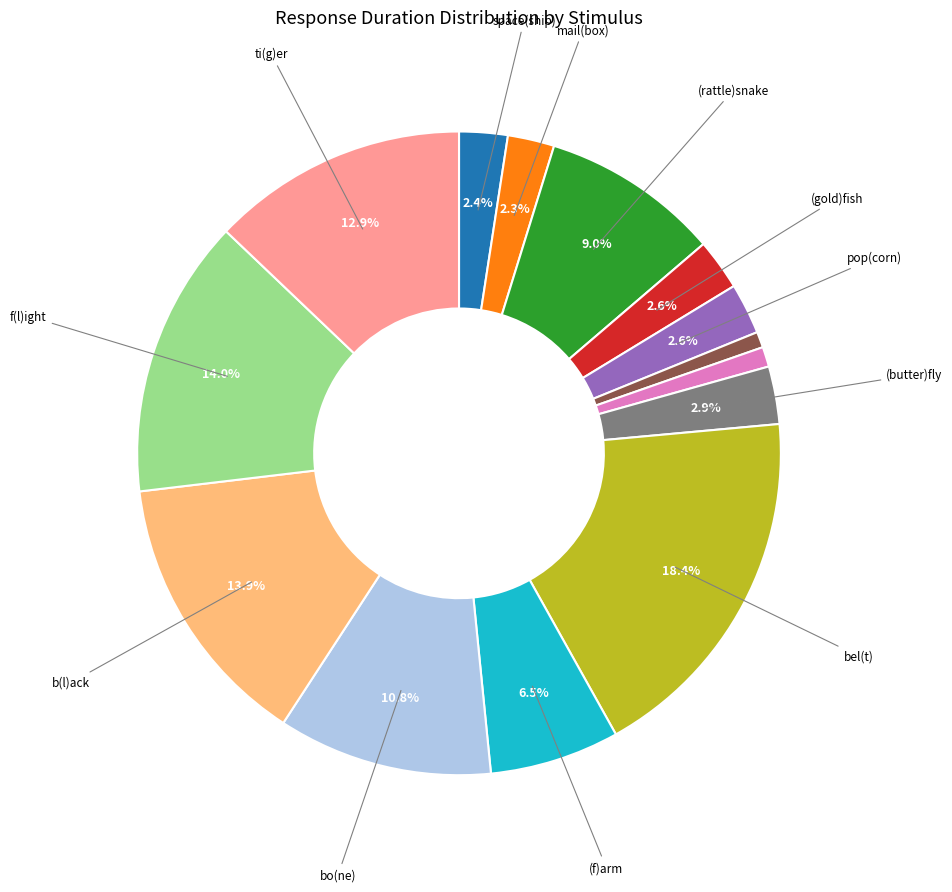

Is there a majority slice in this chart?

No